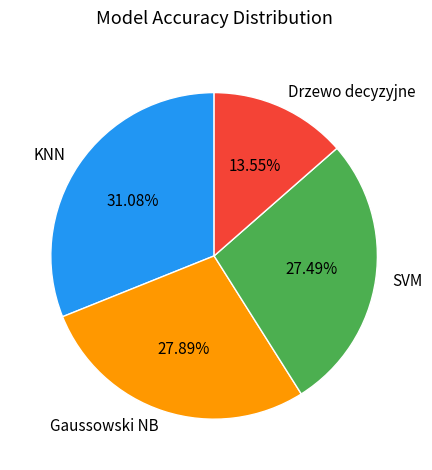

To the nearest percent, what is the difference between the largest and smallest slice percentages?

18%